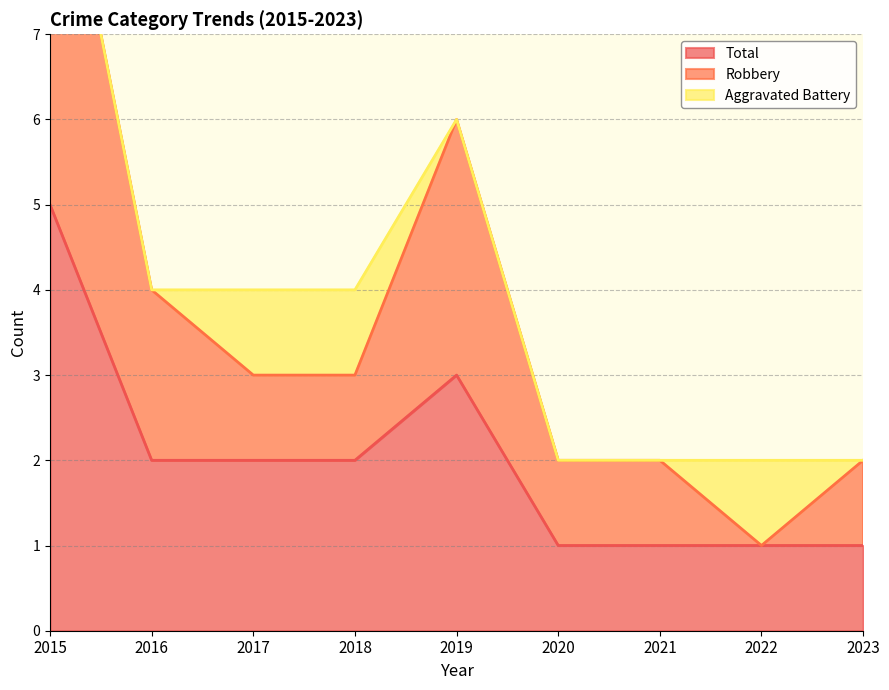

True or false: Total has a value of 3 at 2015.

False